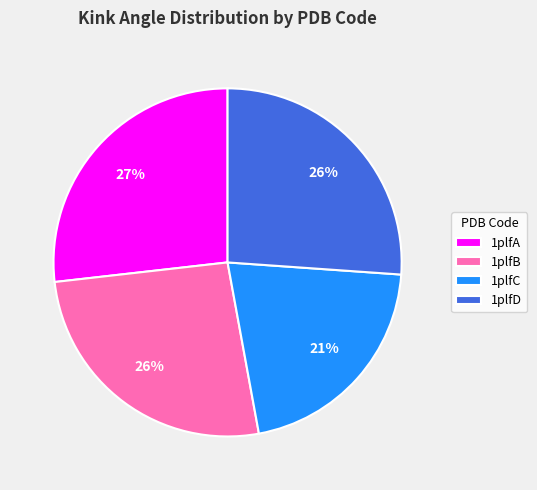

To the nearest percent, what is the average slice percentage?

25%